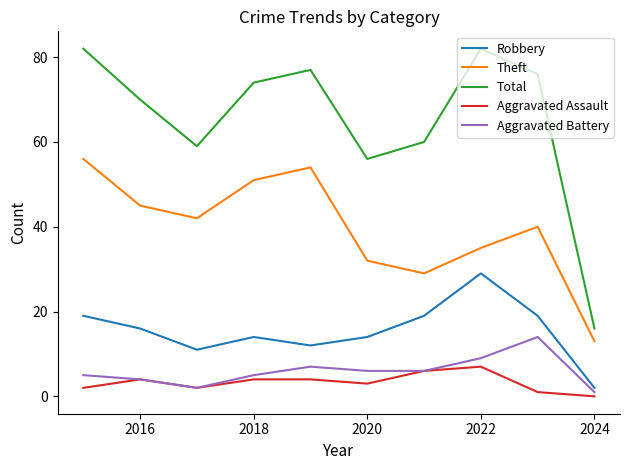

How many interior local peaks does the Total series have?

2